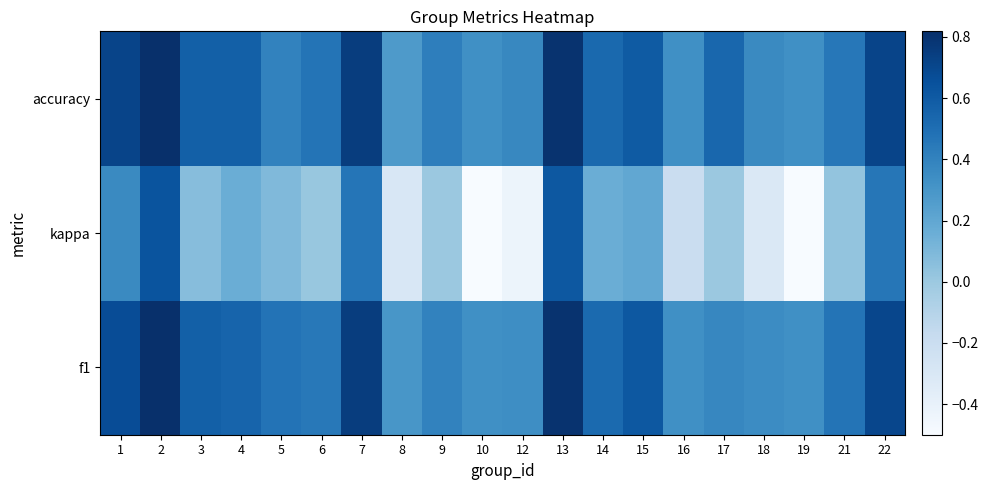

Reading left to right, list all the values displayed in this chart.

f1: 1=0.7	2=0.8	3=0.6	4=0.6	5=0.5	6=0.5	7=0.8	8=0.3	9=0.4	10=0.3	12=0.3	13=0.8	14=0.5	15=0.6	16=0.3	17=0.4	18=0.4	19=0.3	21=0.5	22=0.7
kappa: 1=0.4	2=0.6	3=0.1	4=0.2	5=0.1	6=0.0	7=0.5	8=-0.3	9=0.0	10=-0.5	12=-0.4	13=0.6	14=0.2	15=0.2	16=-0.2	17=0.0	18=-0.3	19=-0.5	21=0.0	22=0.5
accuracy: 1=0.7	2=0.8	3=0.6	4=0.6	5=0.4	6=0.5	7=0.8	8=0.3	9=0.4	10=0.3	12=0.4	13=0.8	14=0.5	15=0.6	16=0.3	17=0.5	18=0.4	19=0.3	21=0.5	22=0.7